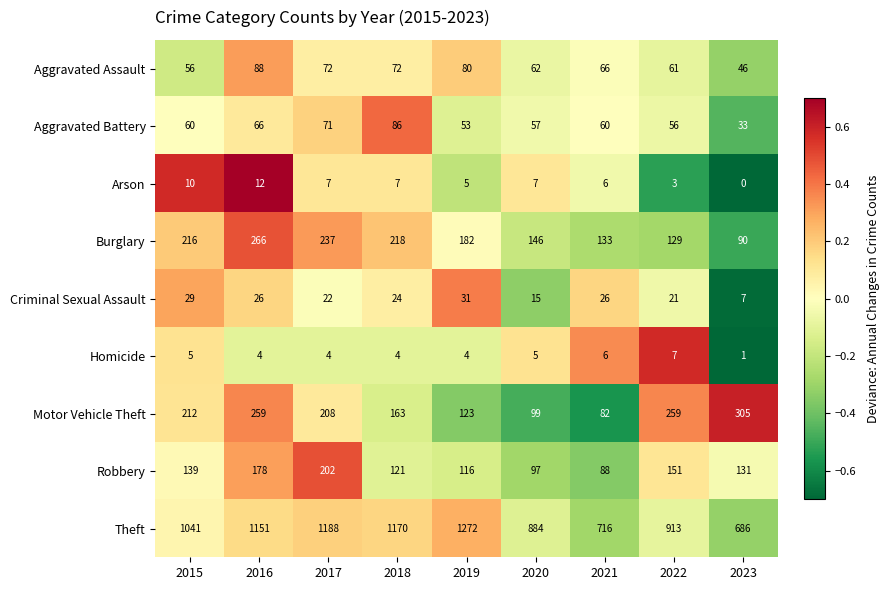

Which series has the largest total across all categories?

Theft